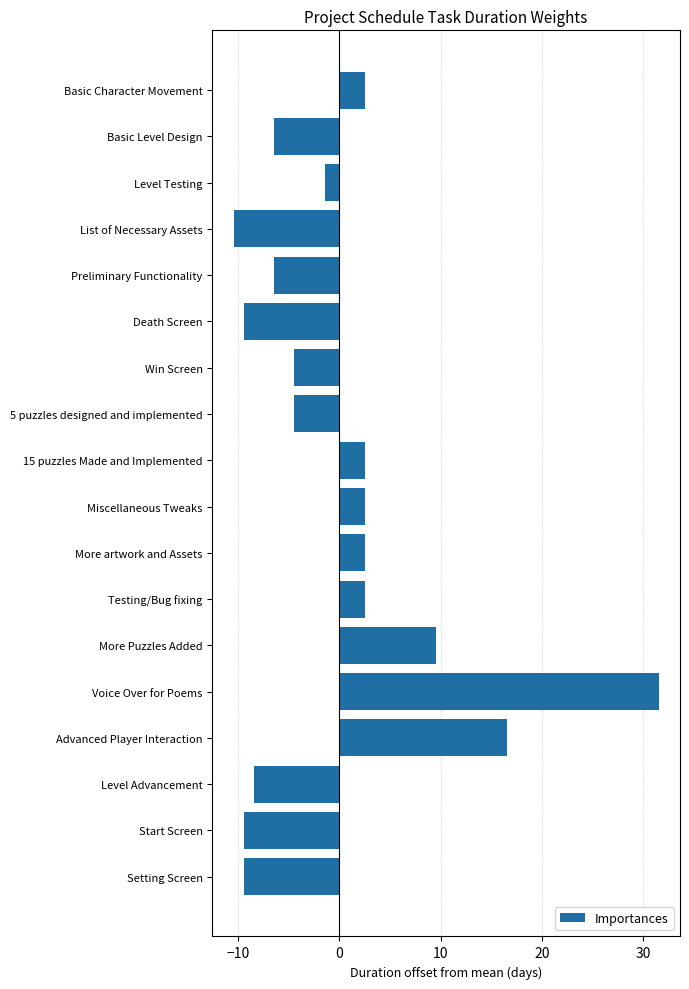

What value does the data have at Miscellaneous Tweaks?

2.6